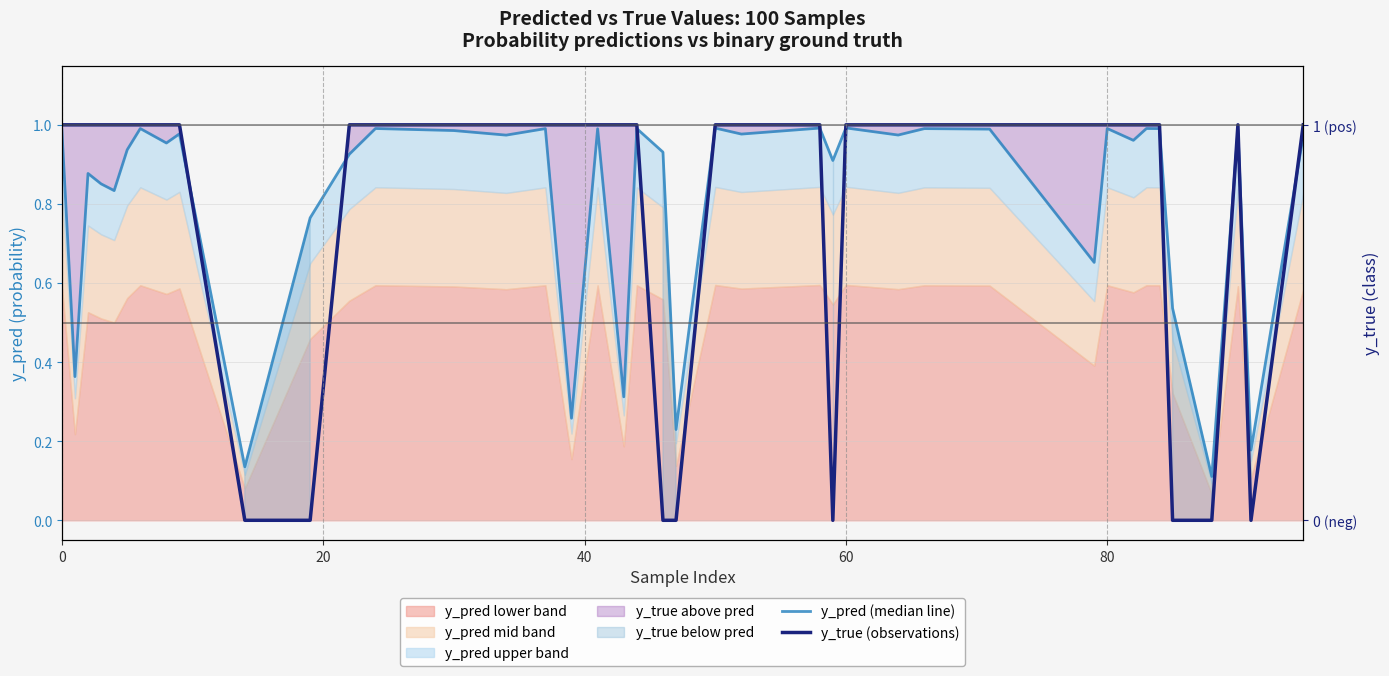

How many values in y_true (observations) are above zero?

32